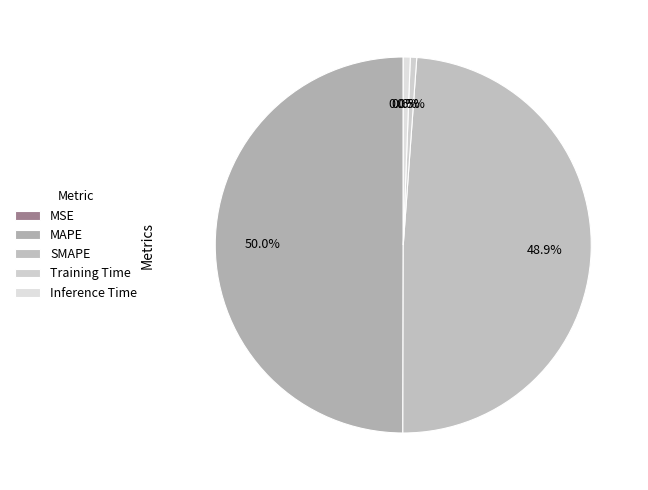

To the nearest percent, what percentage of the pie is Training Time?

1%